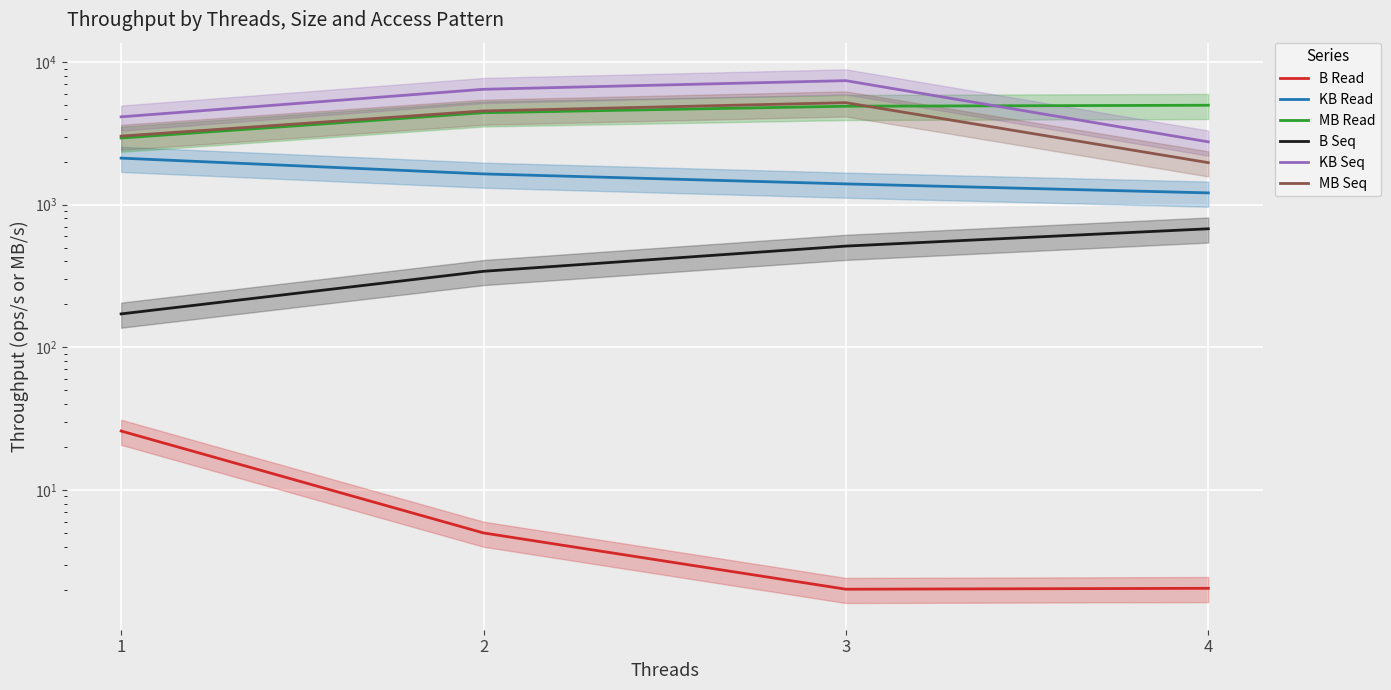

At which label does KB Seq first exceed 6442?

2